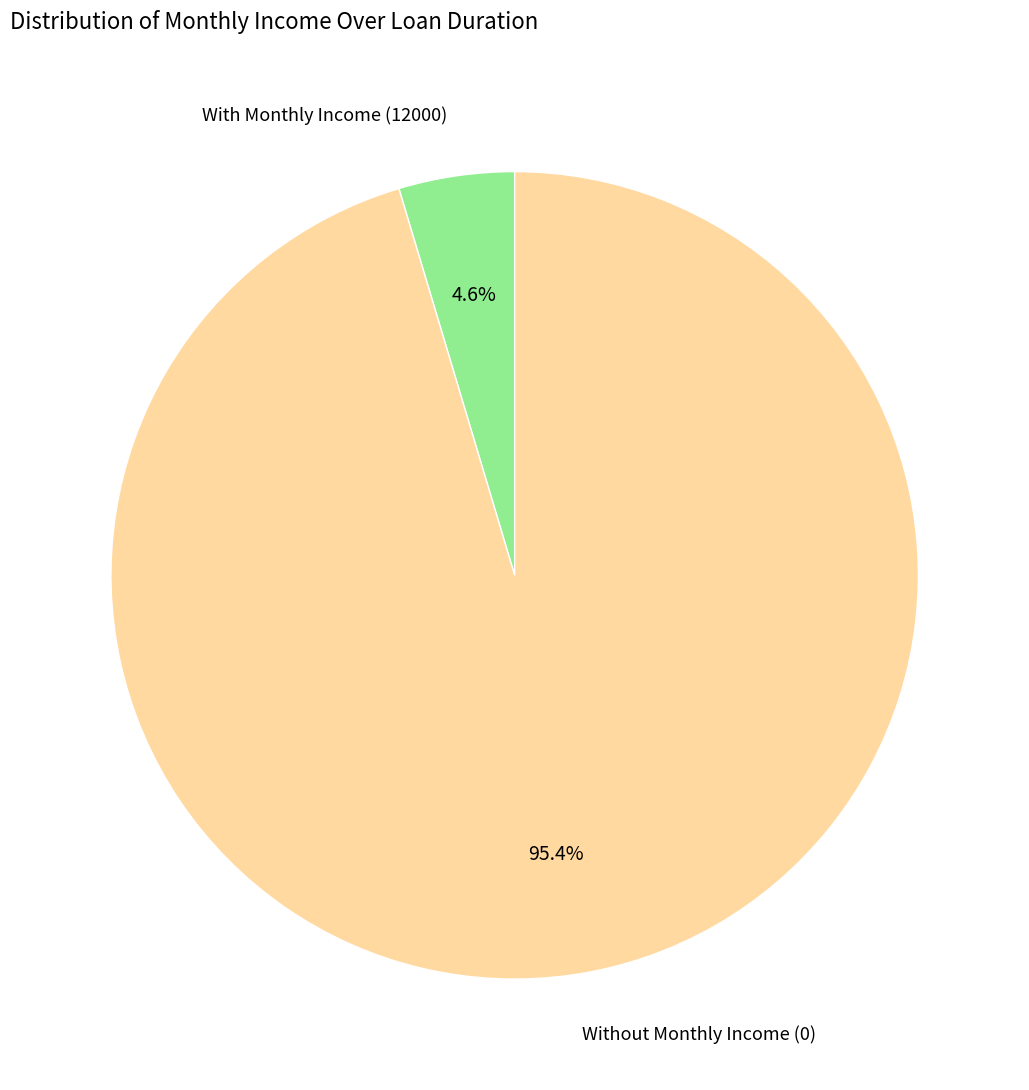

Count the number of slices in the pie.

2